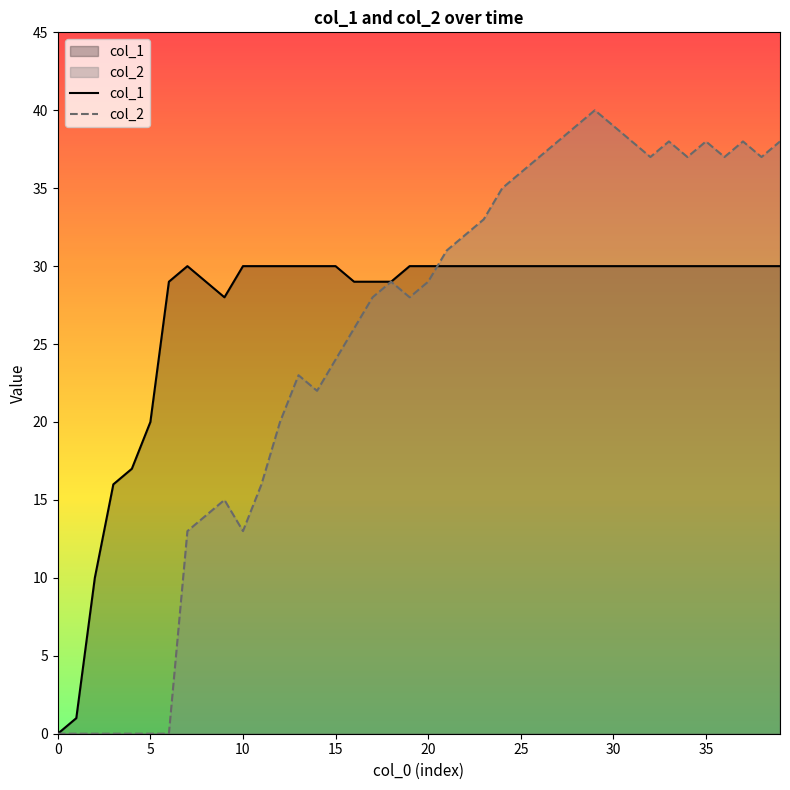

Which category has the highest value across all series?

29